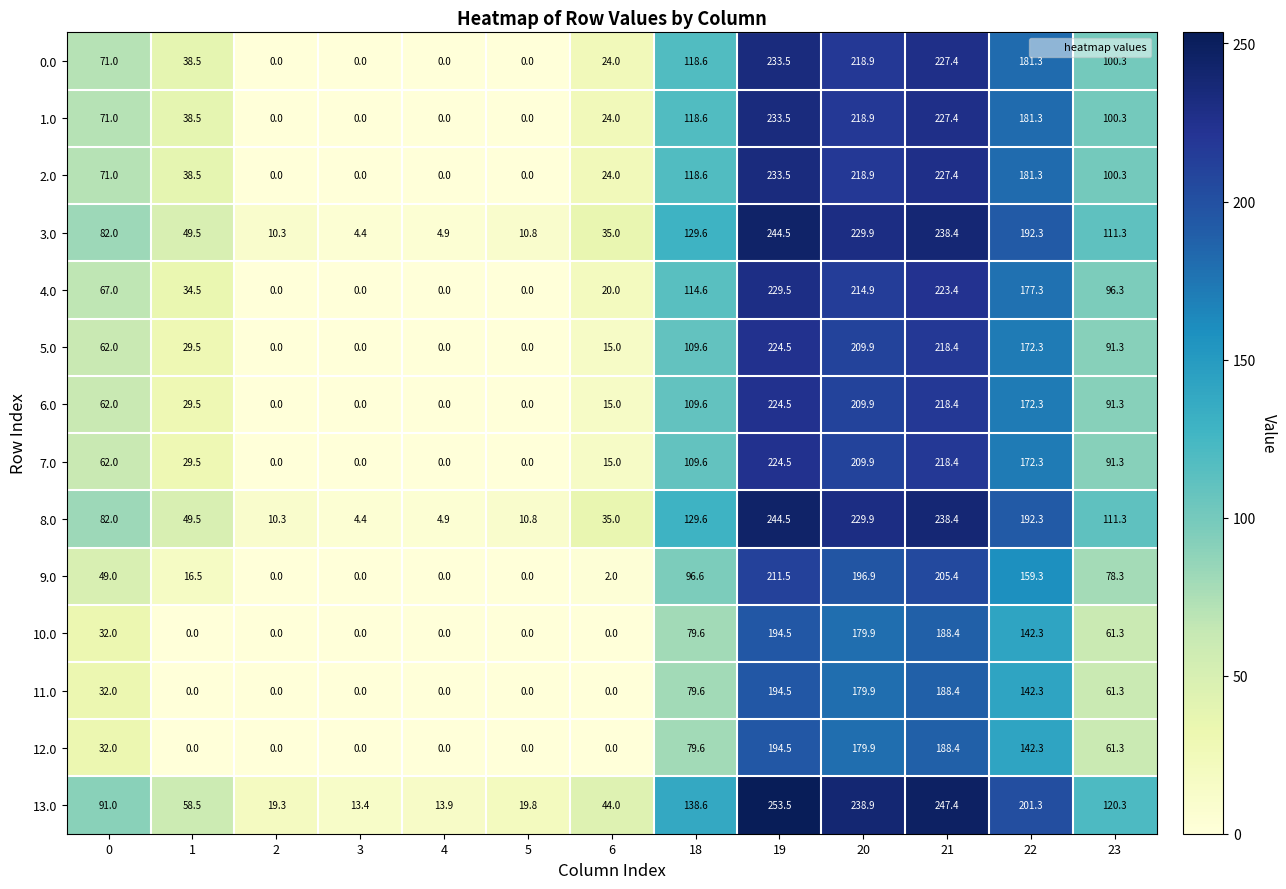

List the labels in order of 3.0 value, largest first.

19, 21, 20, 22, 18, 23, 0, 1, 6, 5, 2, 4, 3